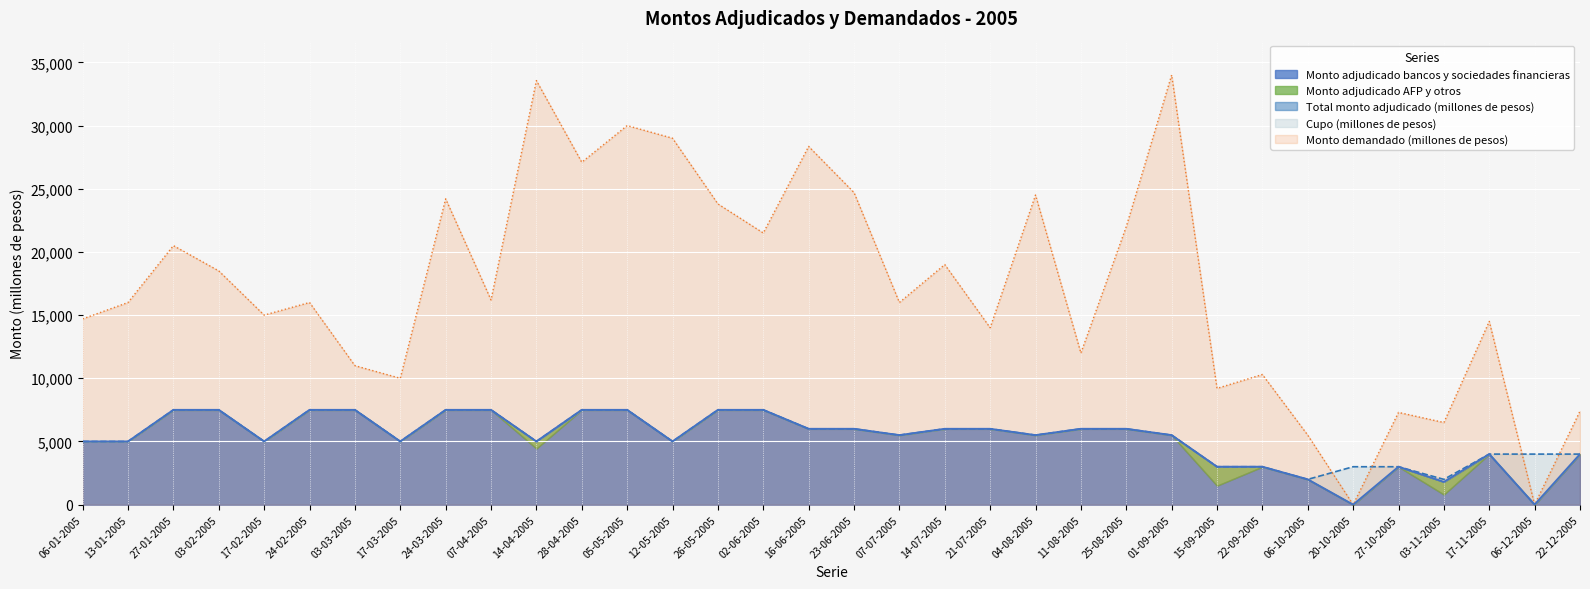

At which label does Monto demandado (millones de pesos) first exceed 16000?

27-01-2005